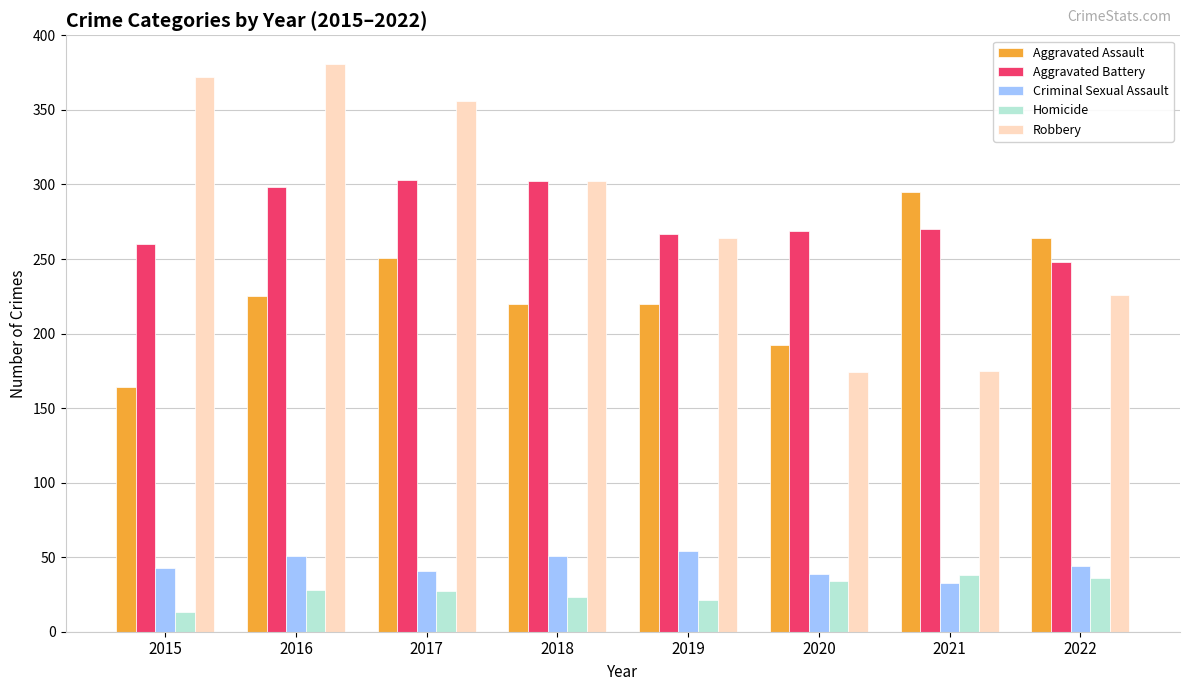

What is the smallest value displayed?

13